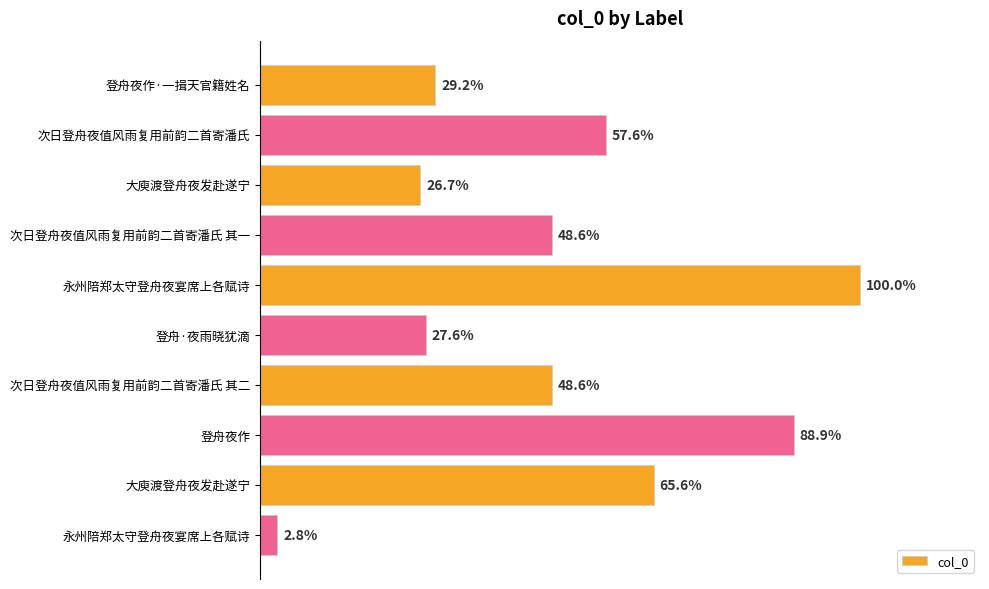

At which category does the chart reach its minimum across all series?

永州陪郑太守登舟夜宴席上各赋诗